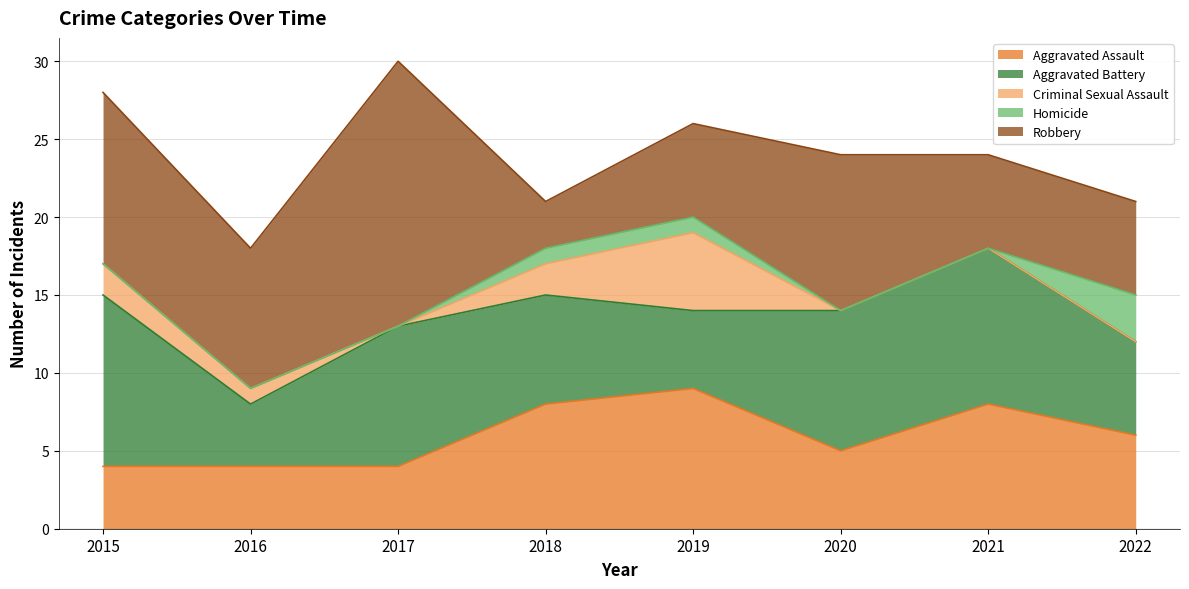

True or false: Criminal Sexual Assault has a value of 8 at 2019.

False